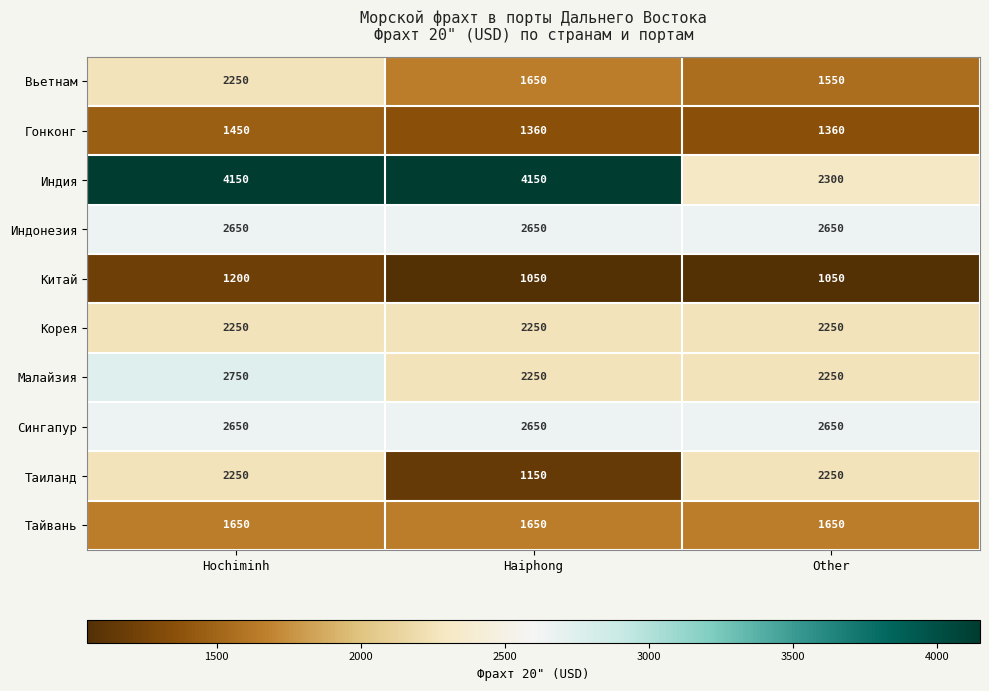

What is the minimum value for Гонконг?

1360